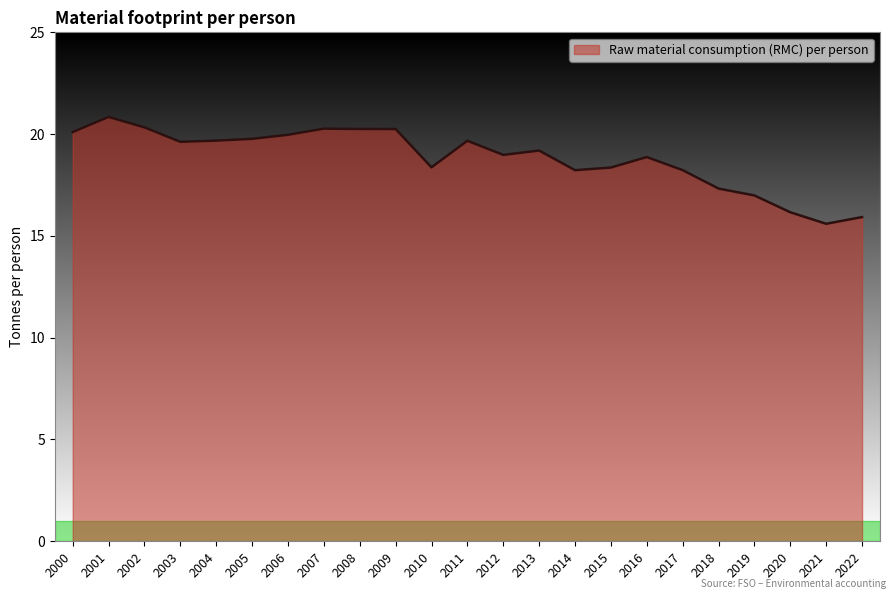

What is the difference between the values at 2003 and 2012?

0.6